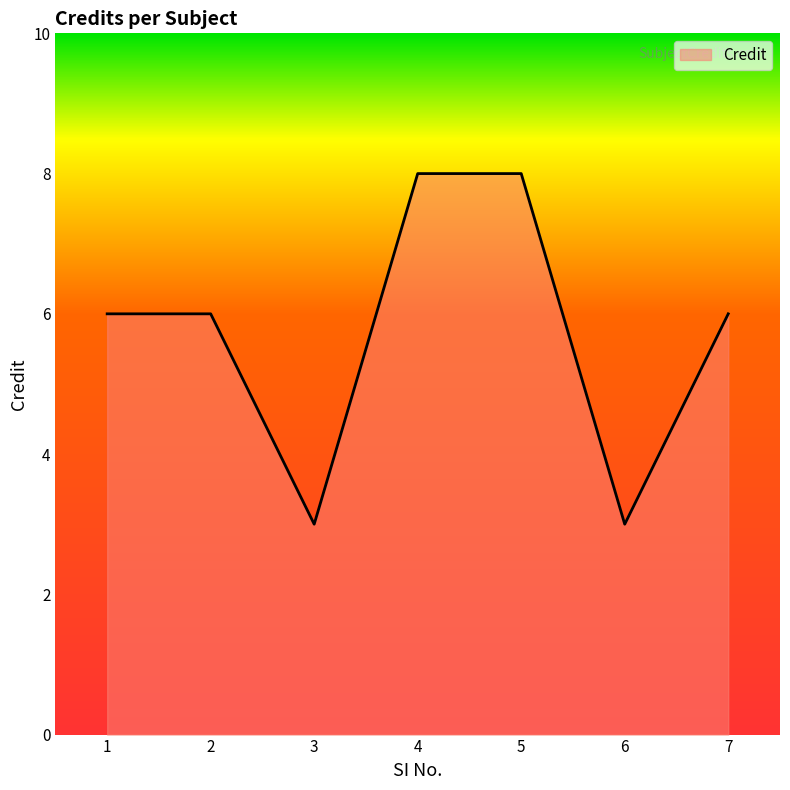

True or false: the data shows 6 at 1.

True